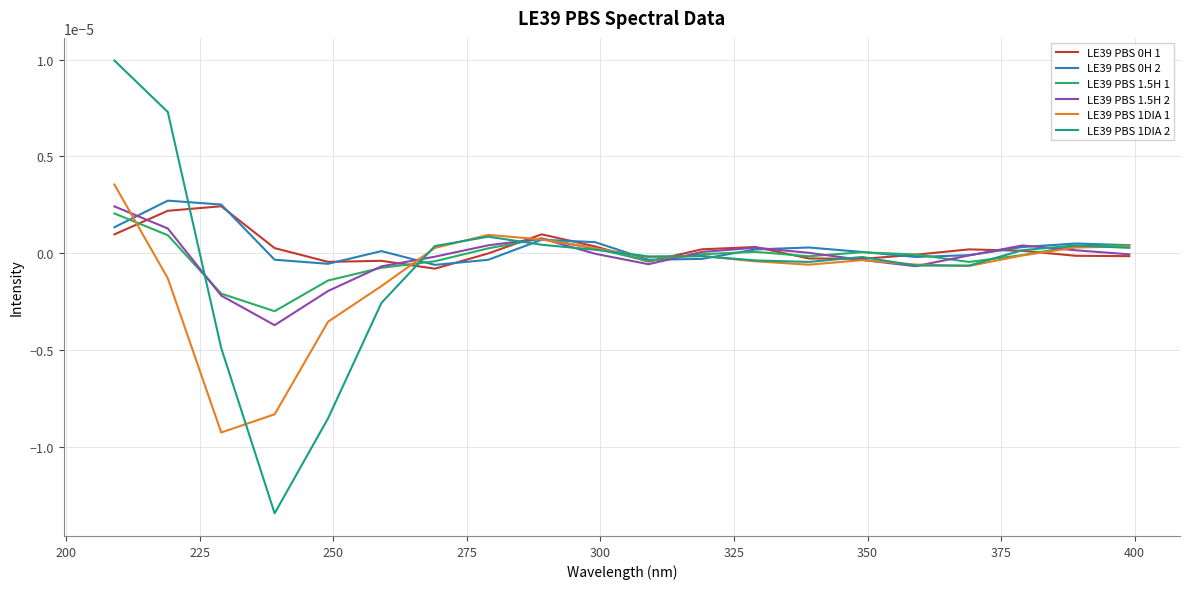

At how many categories does at least one series exceed 0?

17